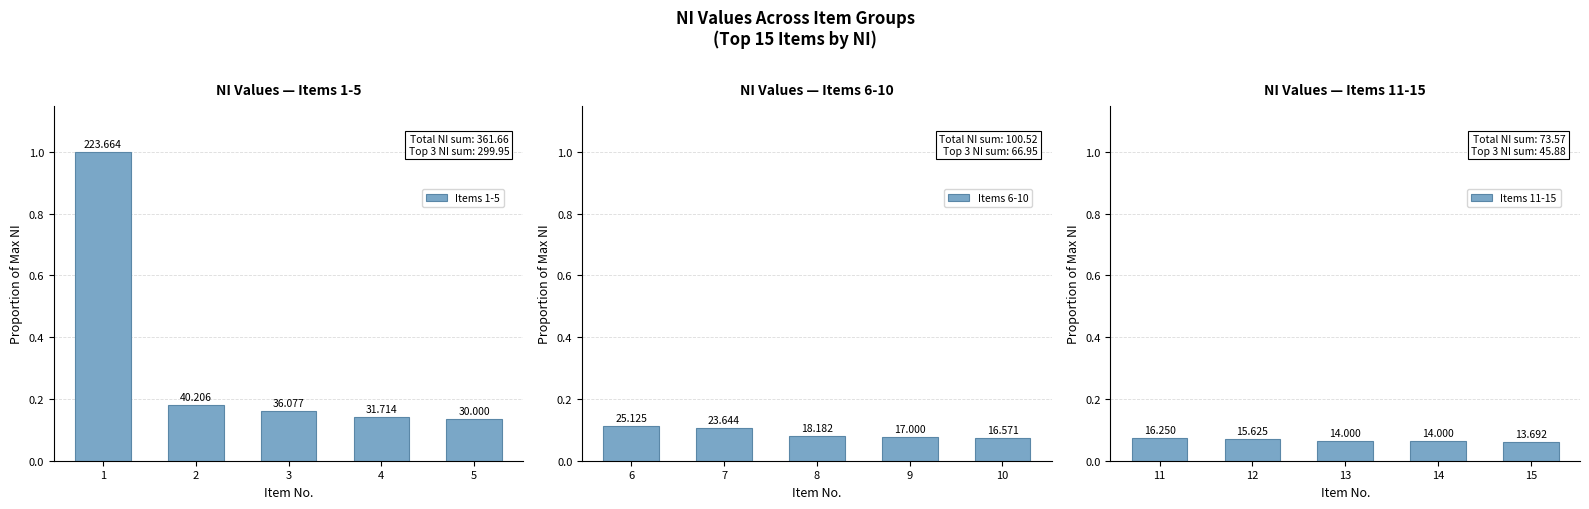

What is the spread (max minus min) of values at 1?

0.9